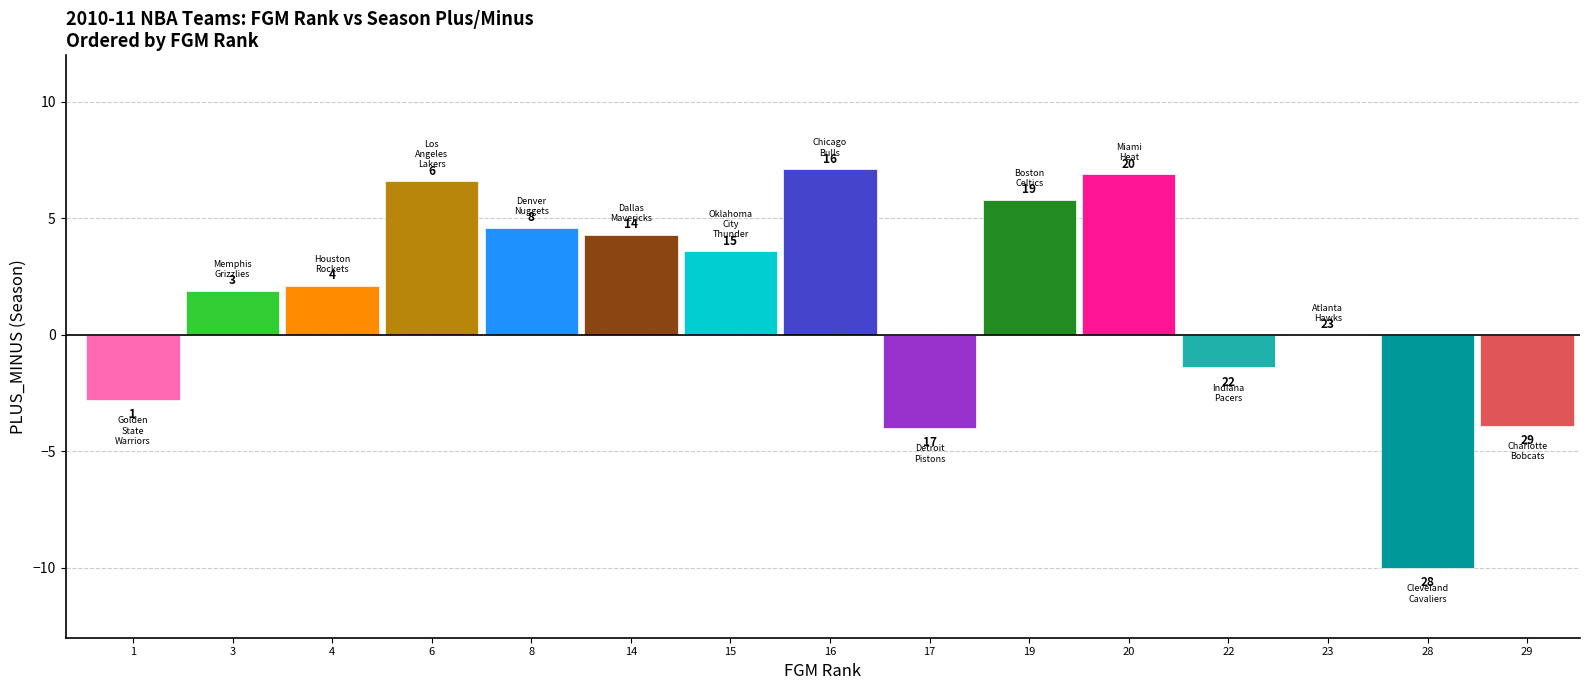

The value of FG3A_RANK at Charlotte Bobcats is 46. True or false?

False